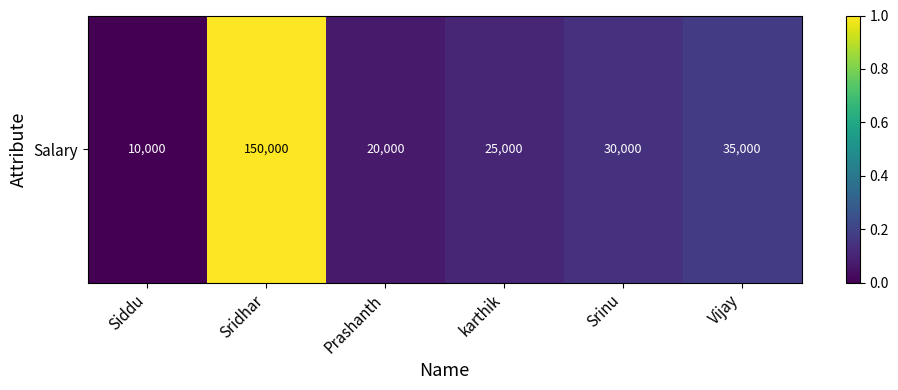

What is the change in value from karthik to Vijay?

+0.1